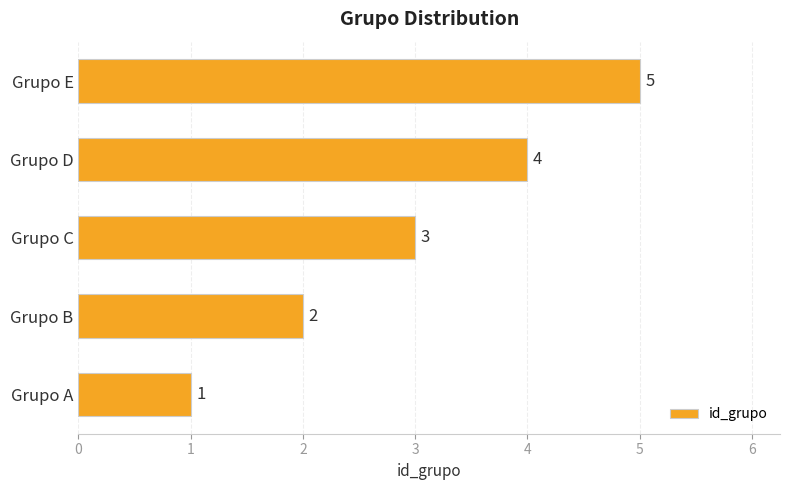

At which category does the chart reach its peak across all series?

Grupo E